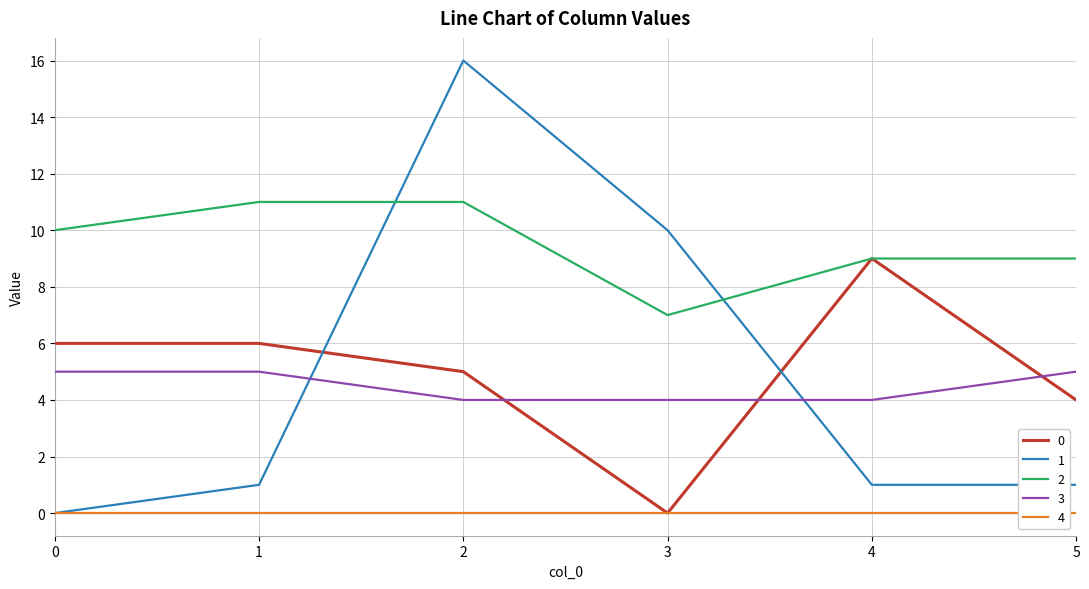

What is the spread (max minus min) of values at 3?

10